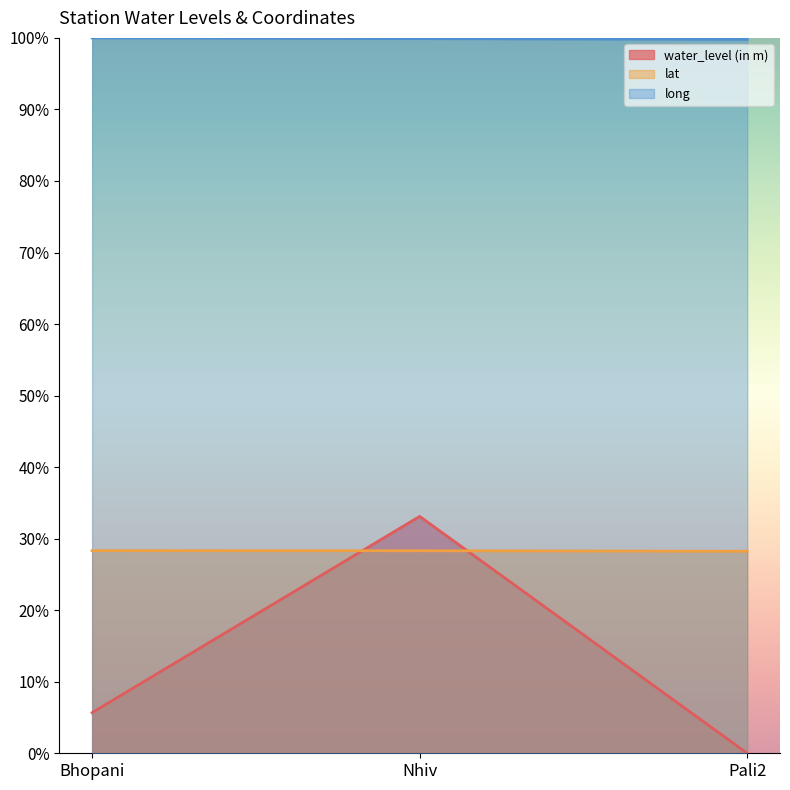

What are all the series names shown in the legend?

water_level (in m), lat, long